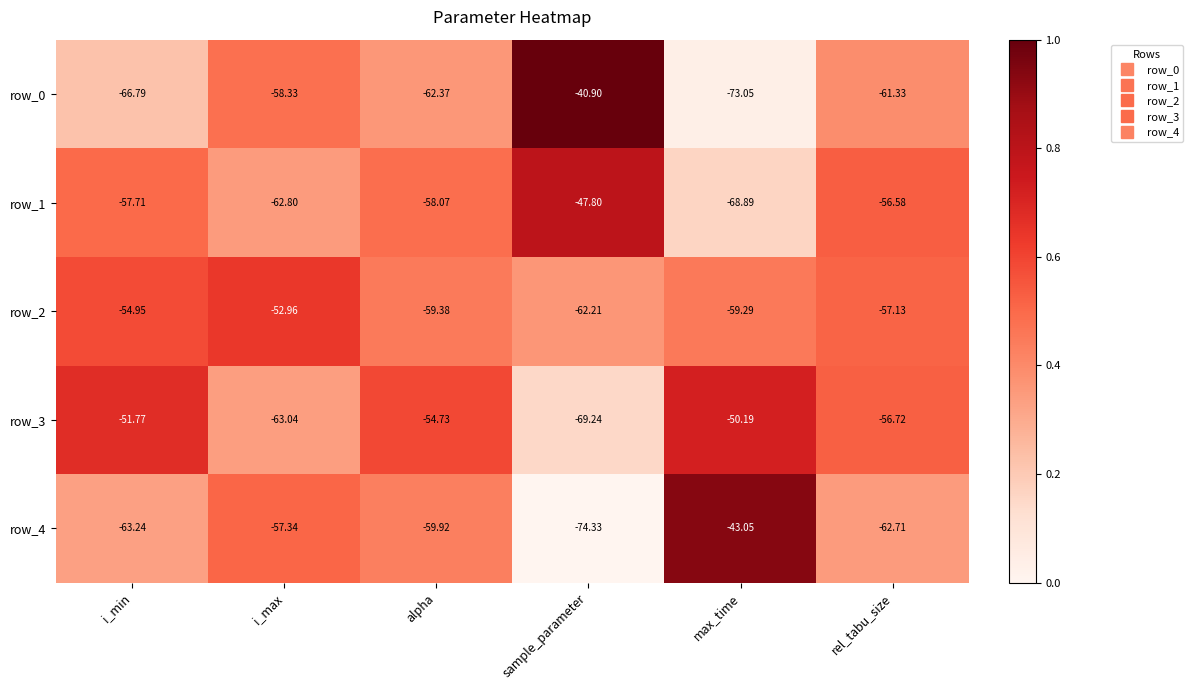

What is the total value across all series at sample_parameter?

-294.5